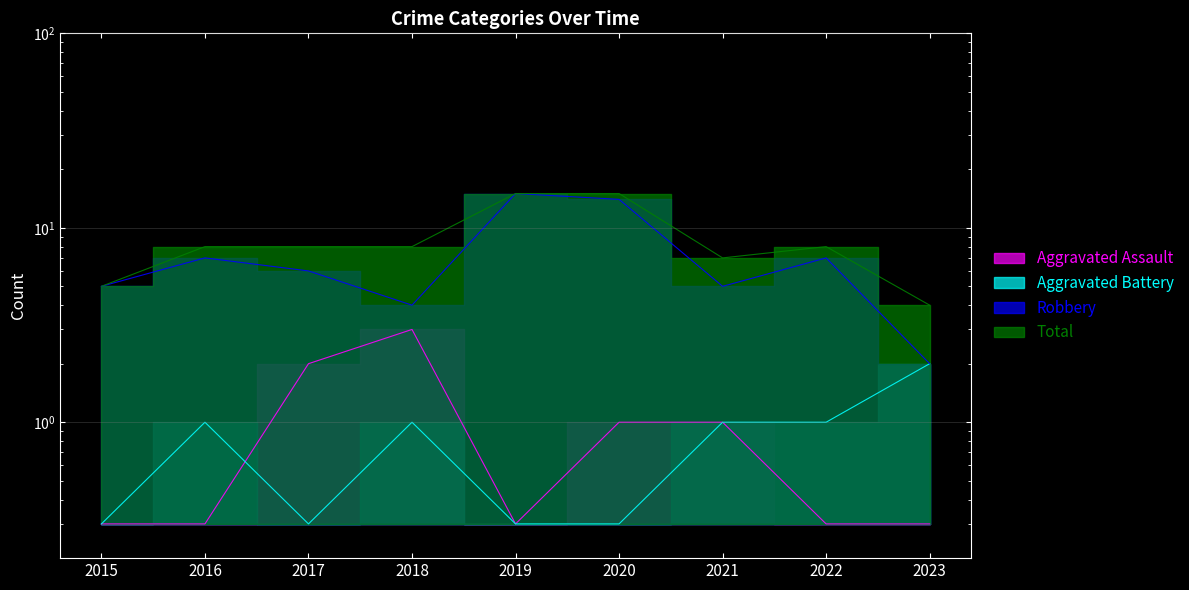

Where does the Total series first go above 8?

2019